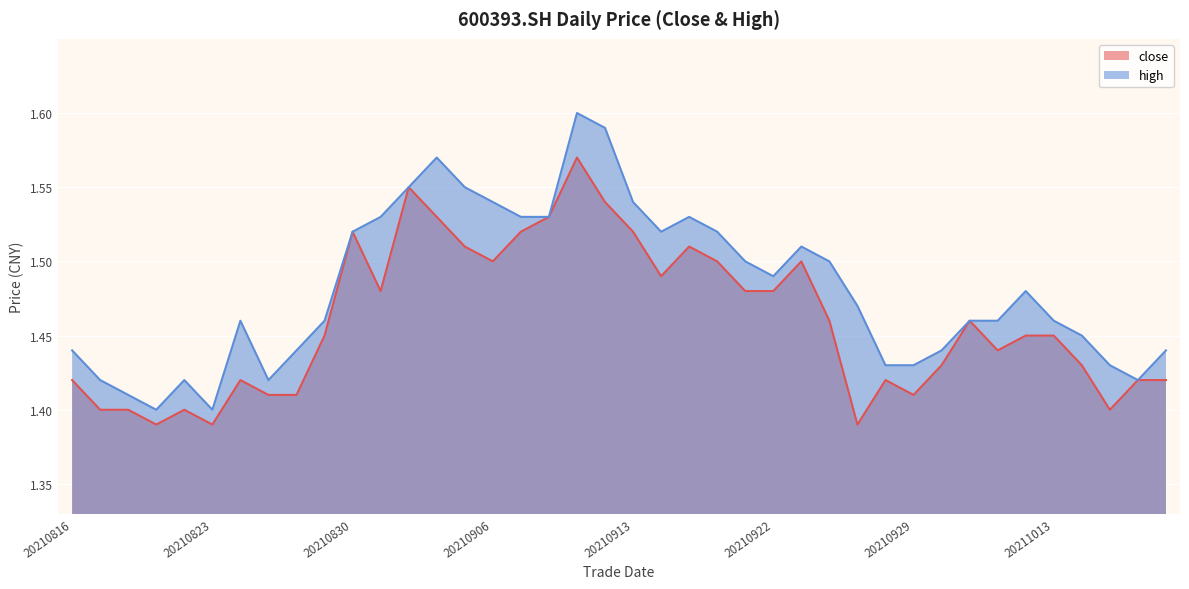

True or false: close and high cross at least once.

False